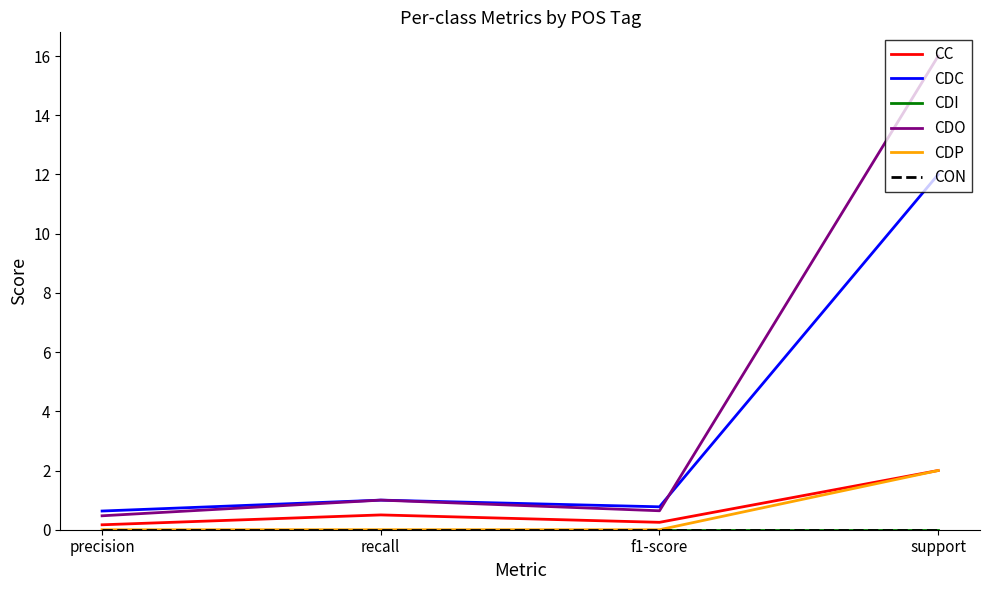

Does the chart display data point markers on the line(s)?

No